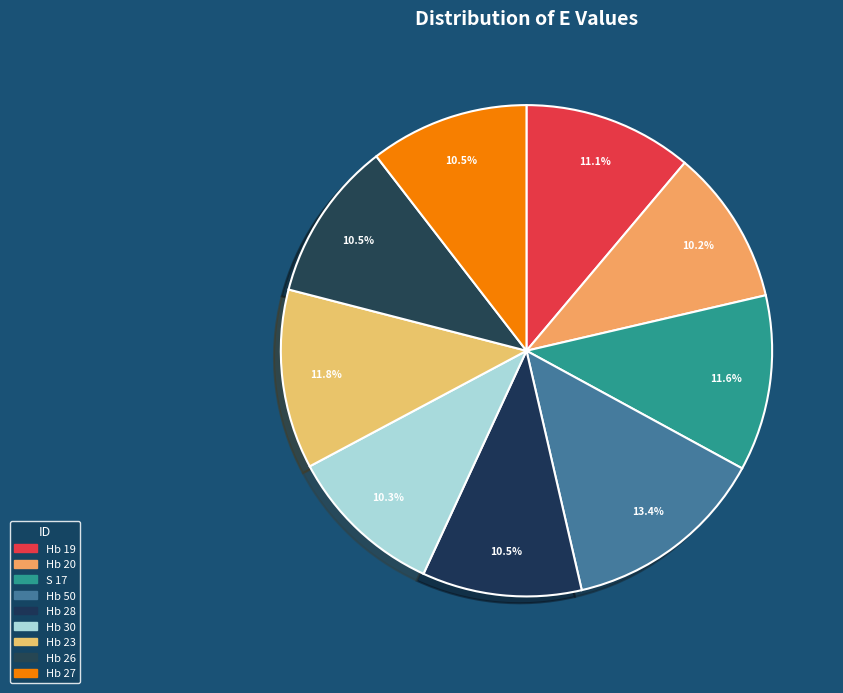

What is the largest slice in the pie chart?

Hb 50